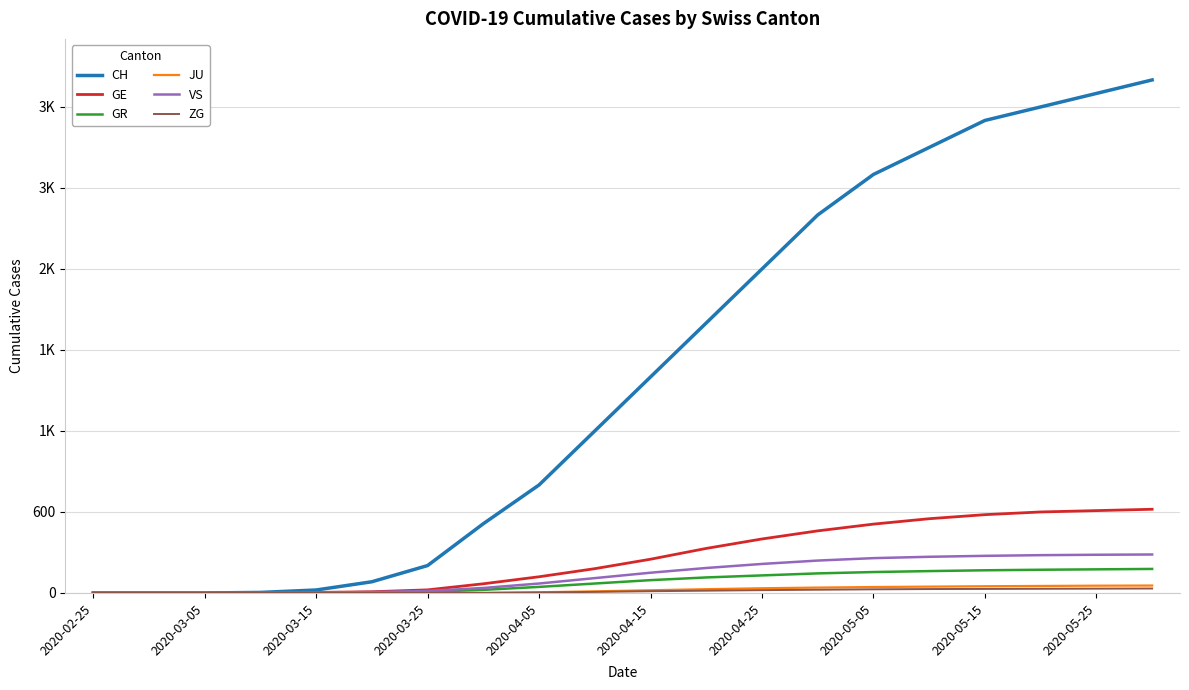

List the series in order of their peak value, lowest first.

ZG, JU, GR, VS, GE, CH